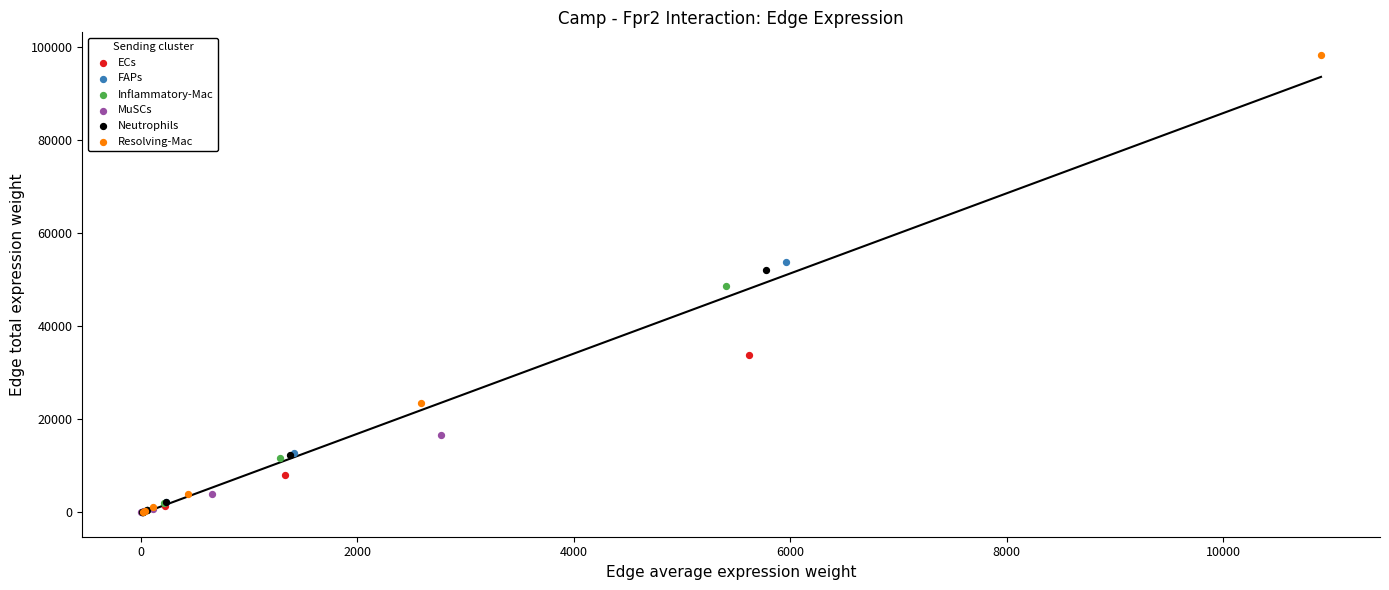

Which series reaches the maximum Y coordinate?

Resolving-Mac